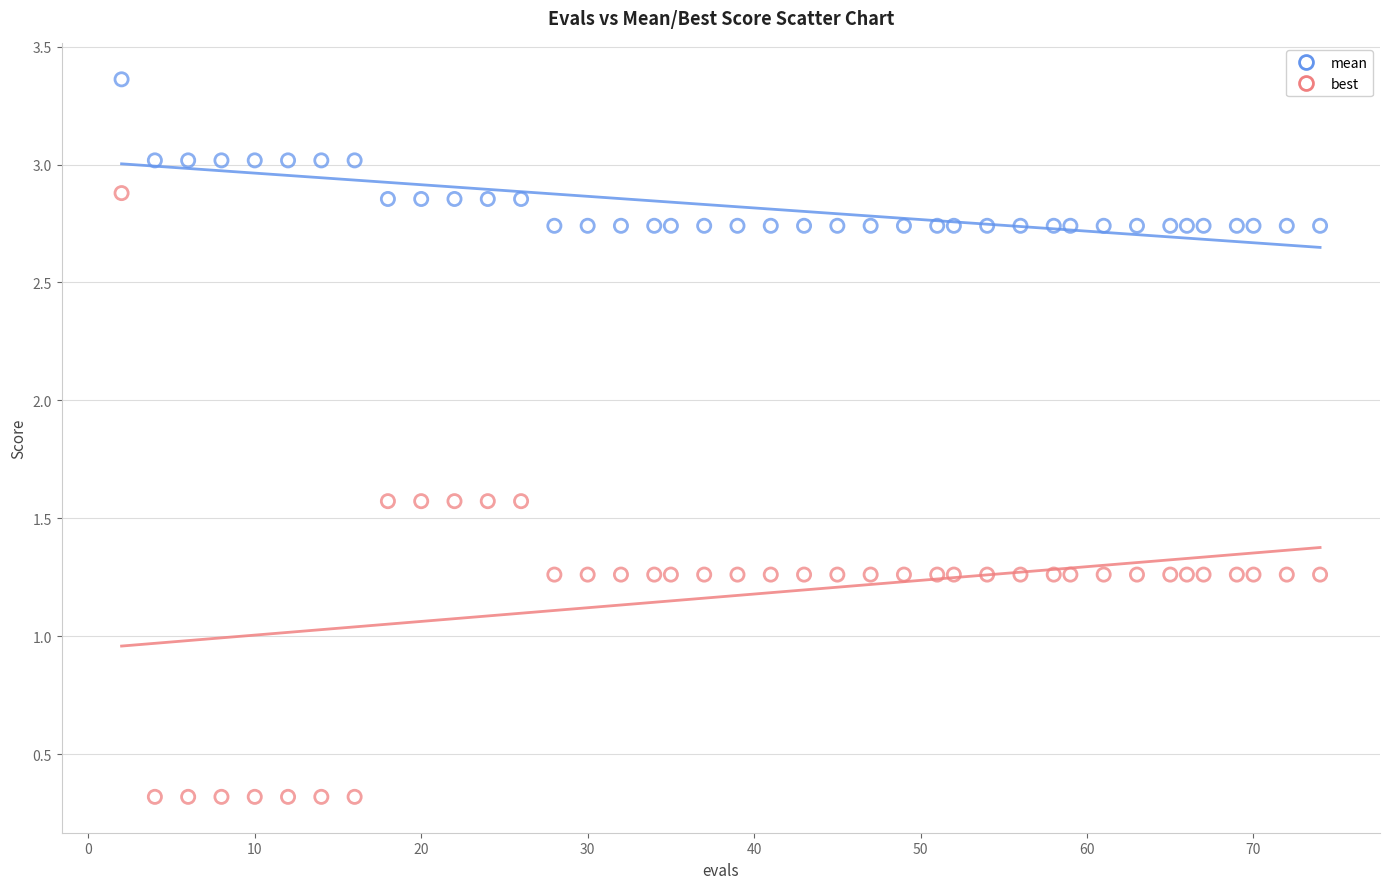

What are all the series names shown in the legend?

mean, best